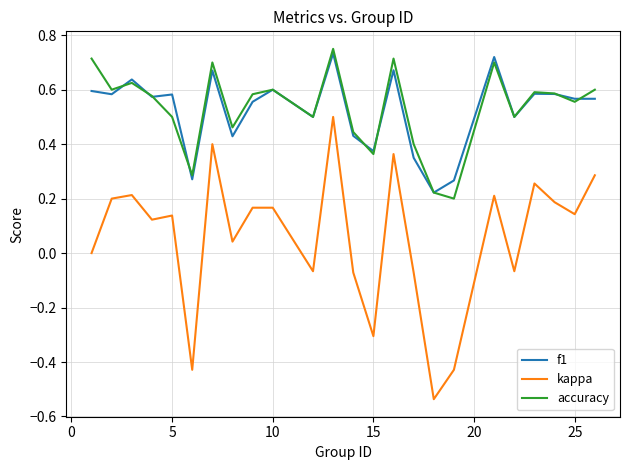

Which series has the widest spread of values?

kappa